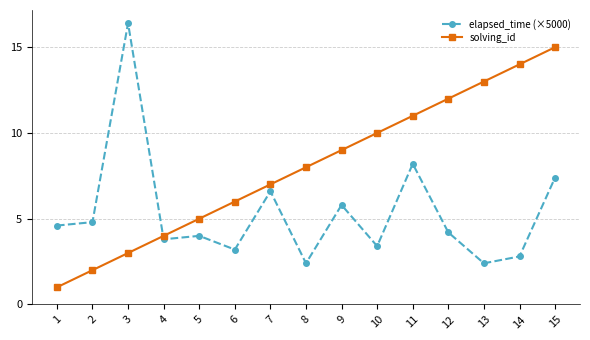

Does the chart display data point markers on the line(s)?

Yes